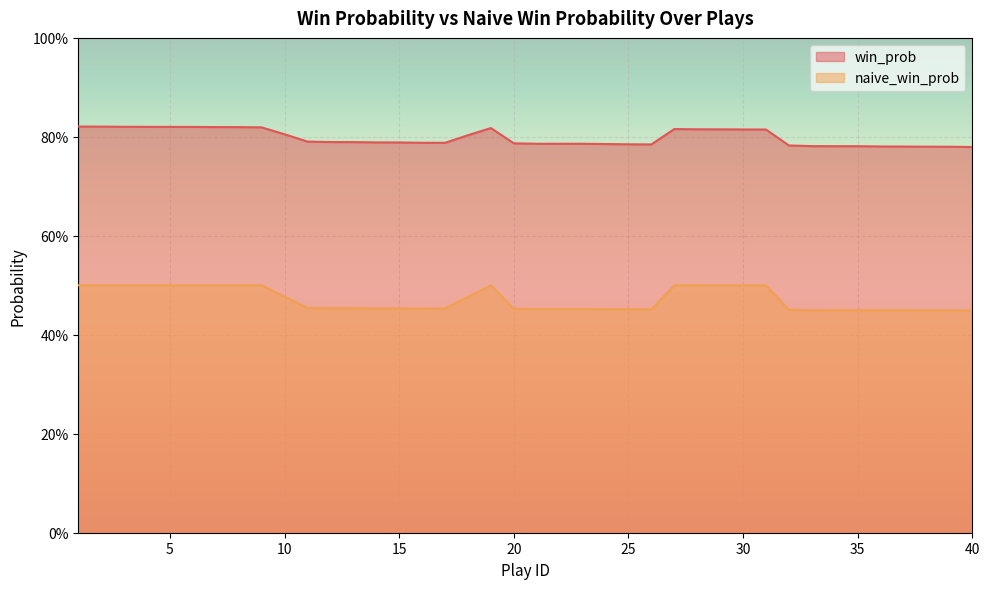

Which series changed the most between 30 and 35?

naive_win_prob